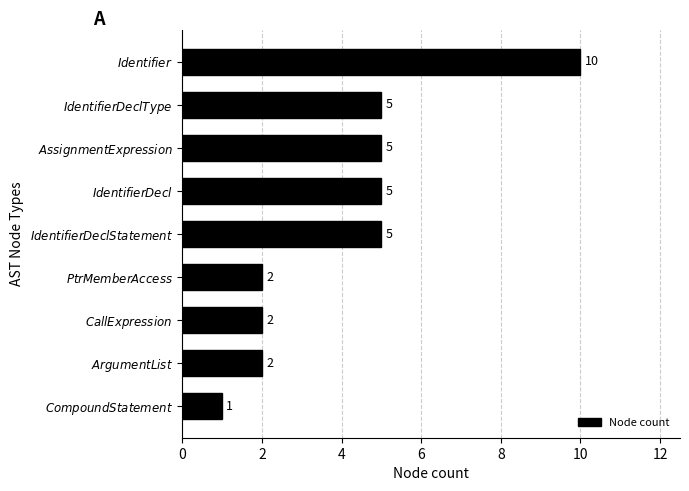

What is the minimum value shown in the chart?

1